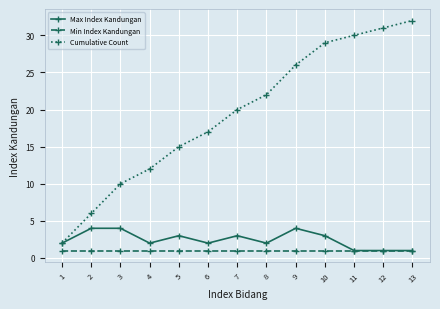

Is it true that Cumulative Count equals 2 at 2?

False